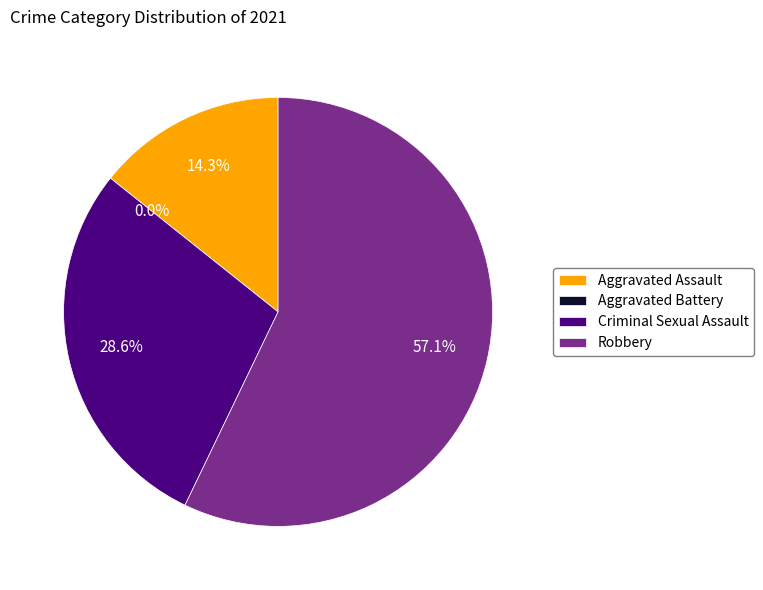

Rank the categories by value from lowest to highest.

Aggravated Battery, Aggravated Assault, Criminal Sexual Assault, Robbery